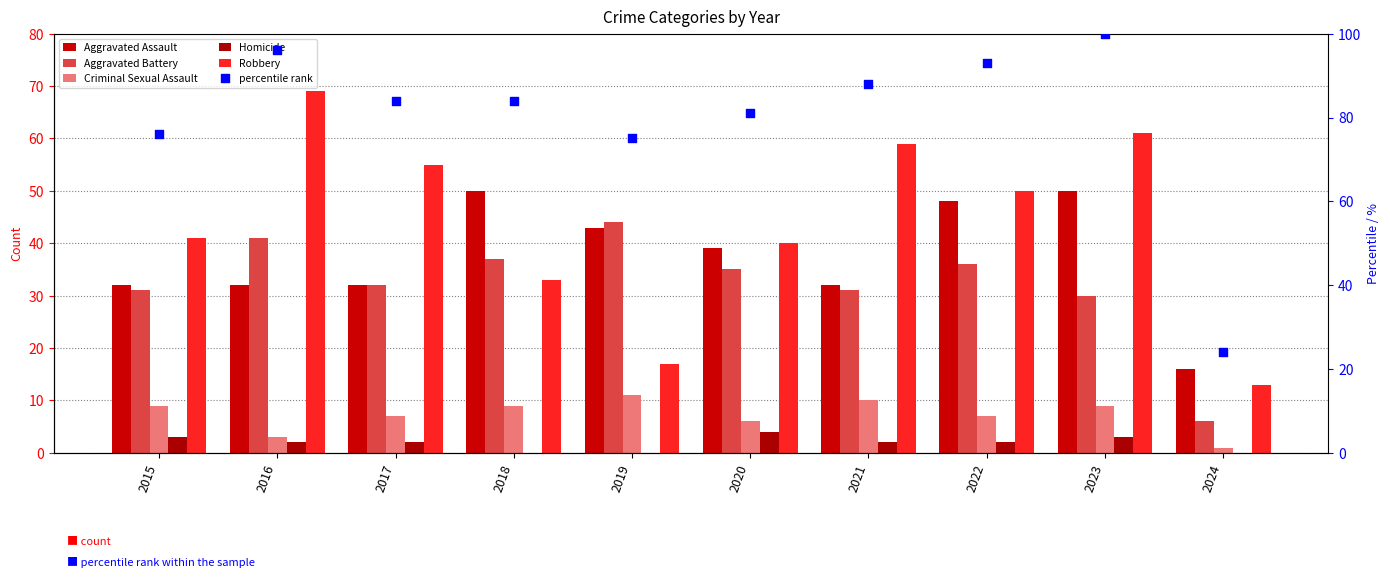

What are all the series names shown in the legend?

Aggravated Assault, Aggravated Battery, Criminal Sexual Assault, Homicide, Robbery, percentile rank